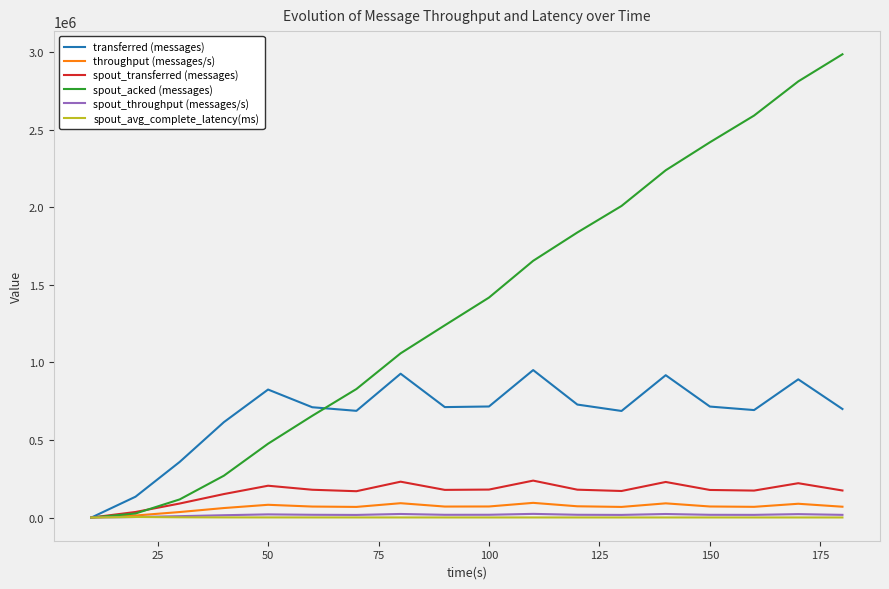

In spout_transferred (messages), how many points are higher than both neighbors (excluding endpoints)?

5